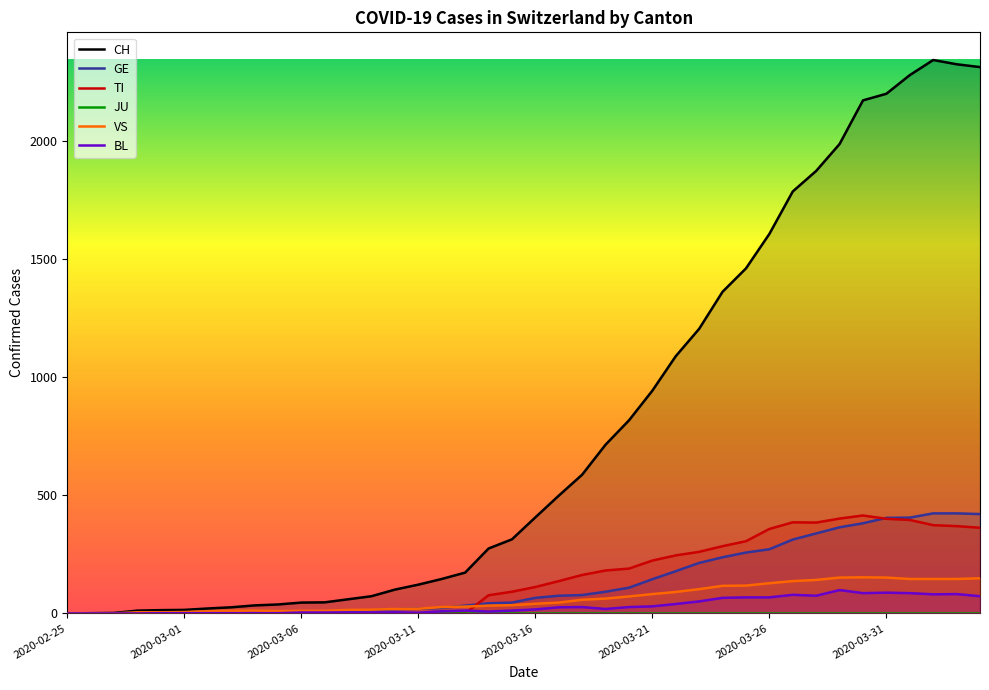

What is the highest value of the TI series?

415